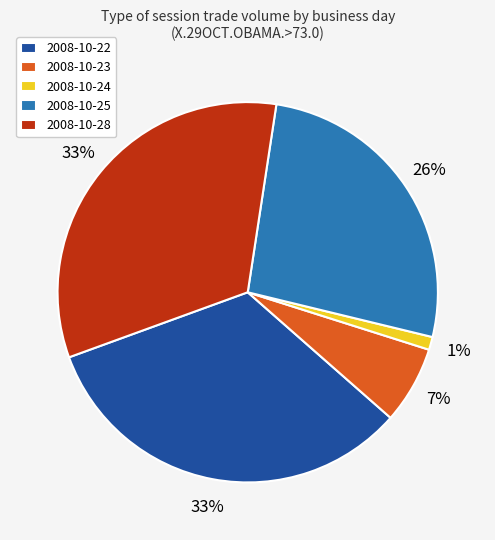

Is the sum of 2008-10-23 and 2008-10-25 greater than half?

No